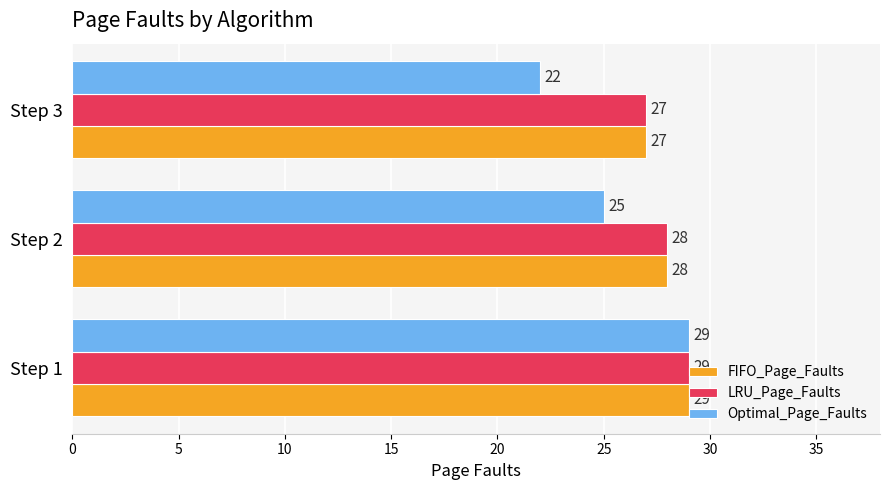

Is it true that Optimal_Page_Faults equals 22 at Step 3?

True